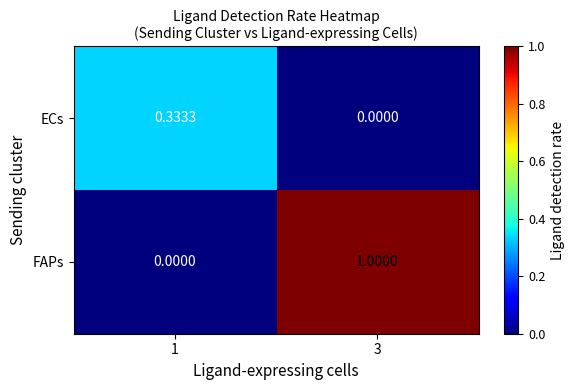

List the series in order of their overall mean, lowest first.

ECs, FAPs